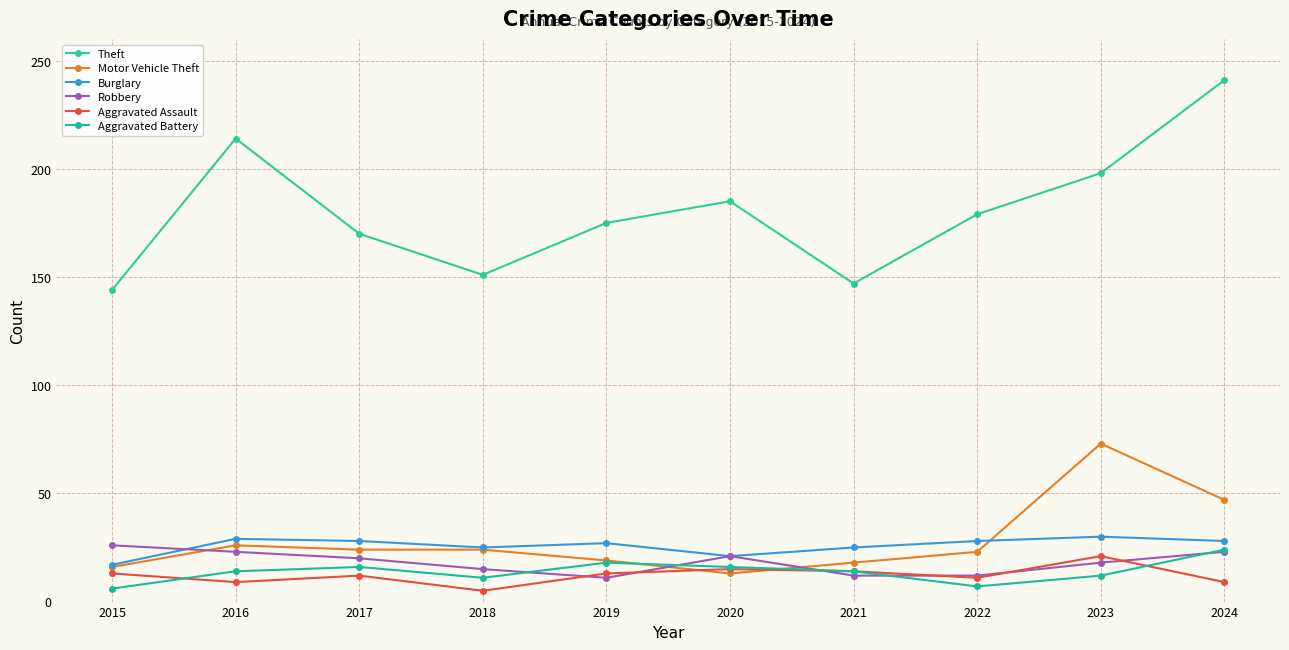

Does the chart display data point markers on the line(s)?

Yes